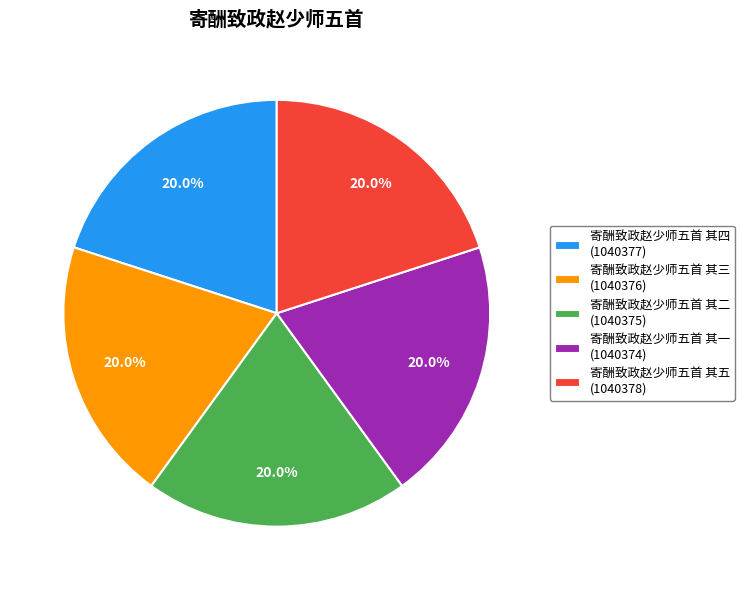

Combined, what portion of the pie is 寄酬致政赵少师五首 其五 and 寄酬致政赵少师五首 其三?

40.0%